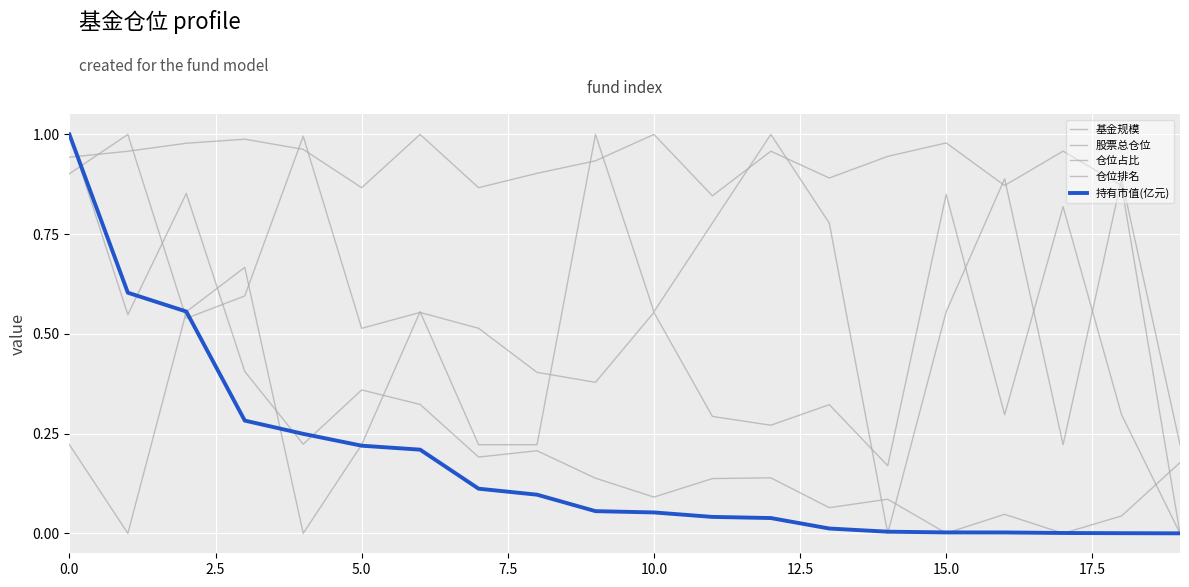

How many lines are shown in the chart?

5